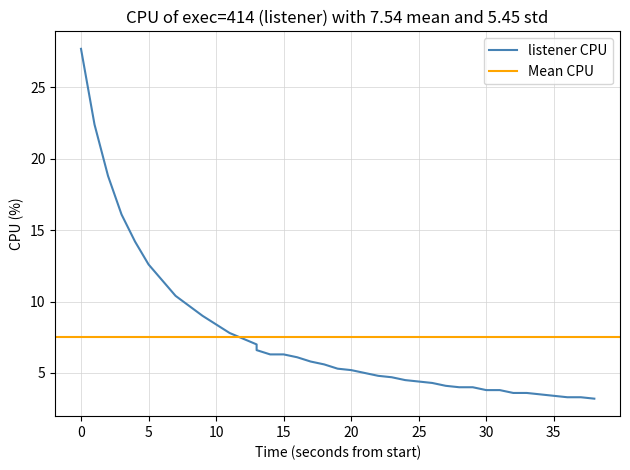

Reading left to right, extract all data points from this chart.

27.7	22.4	18.8	16.1	14.2	12.6	11.5	10.4	9.7	9.0	8.4	7.8	7.4	7.0	6.6	6.3	6.3	6.1	5.8	5.6	5.3	5.2	5.0	4.8	4.7	4.5	4.4	4.3	4.1	4.0	4.0	3.8	3.8	3.6	3.6	3.5	3.4	3.3	3.3	3.2